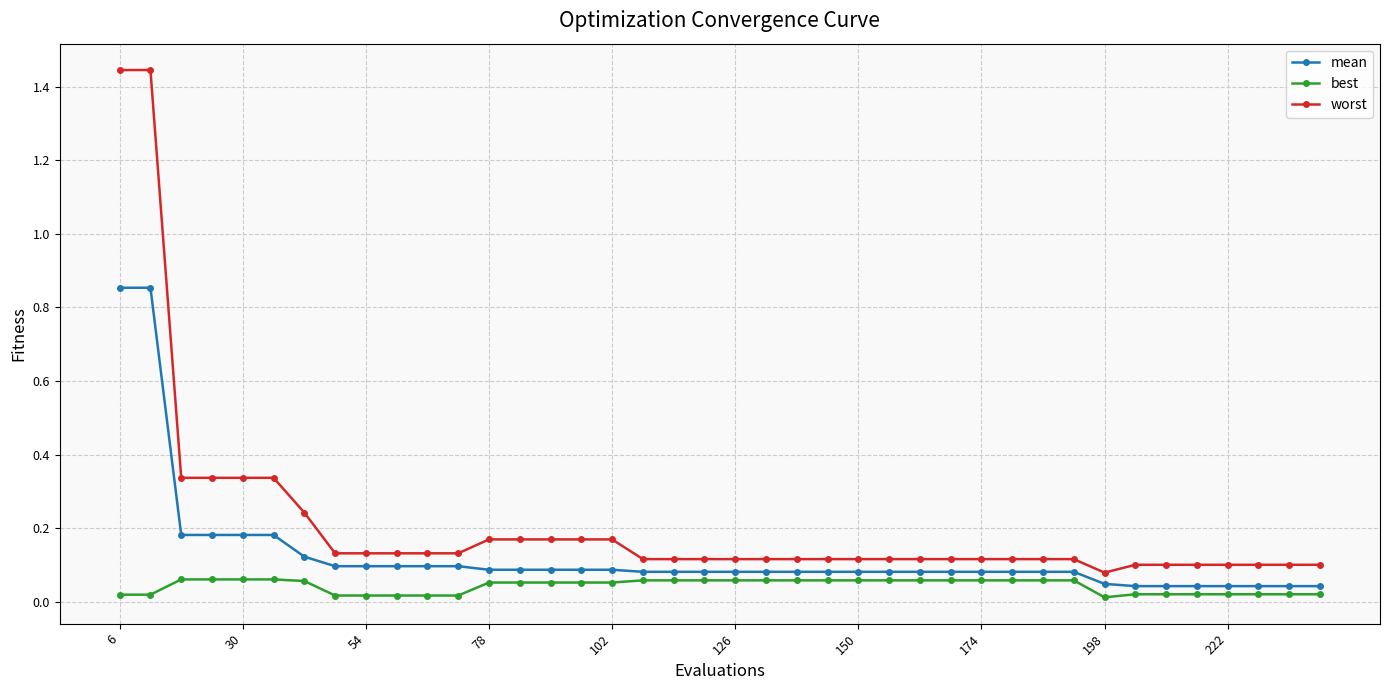

Rank the series by their maximum value, from highest to lowest.

worst, mean, best